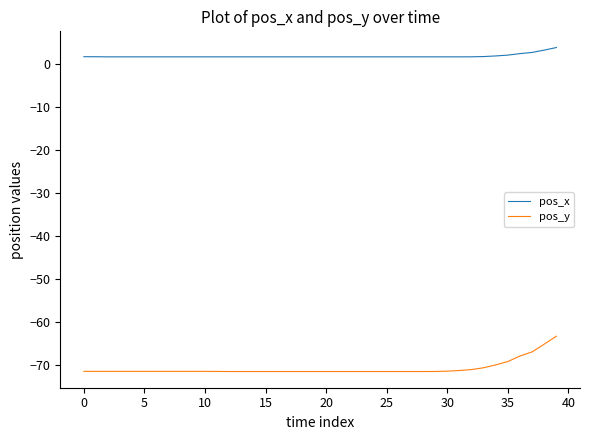

Rank the series by their average value, from lowest to highest.

pos_y, pos_x